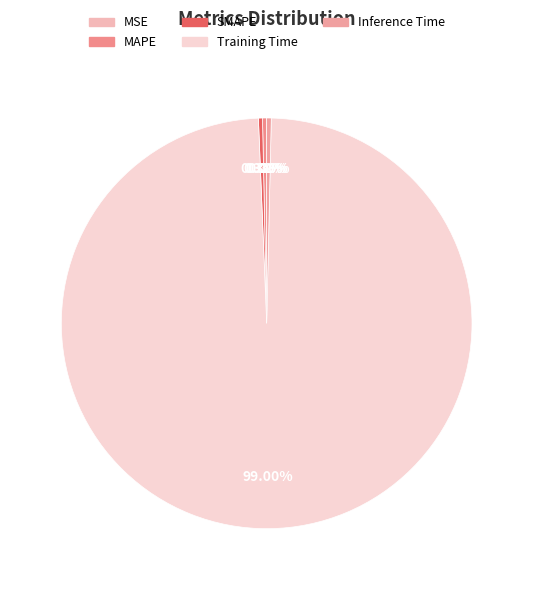

Count the number of slices in the pie.

5